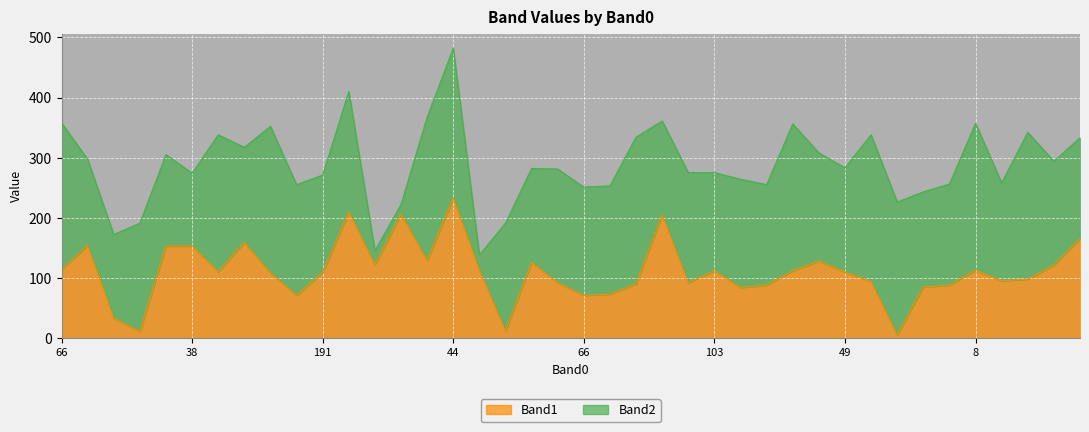

Which label corresponds to the smallest value in the chart?

89